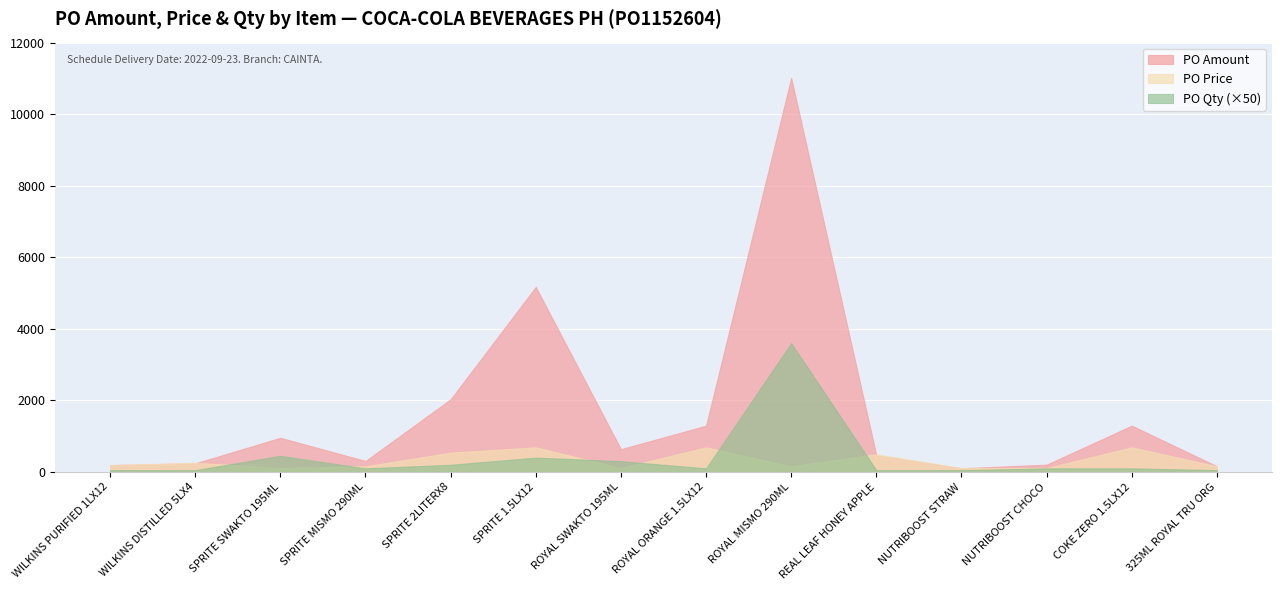

How many interior local peaks does the PO Qty series have?

3